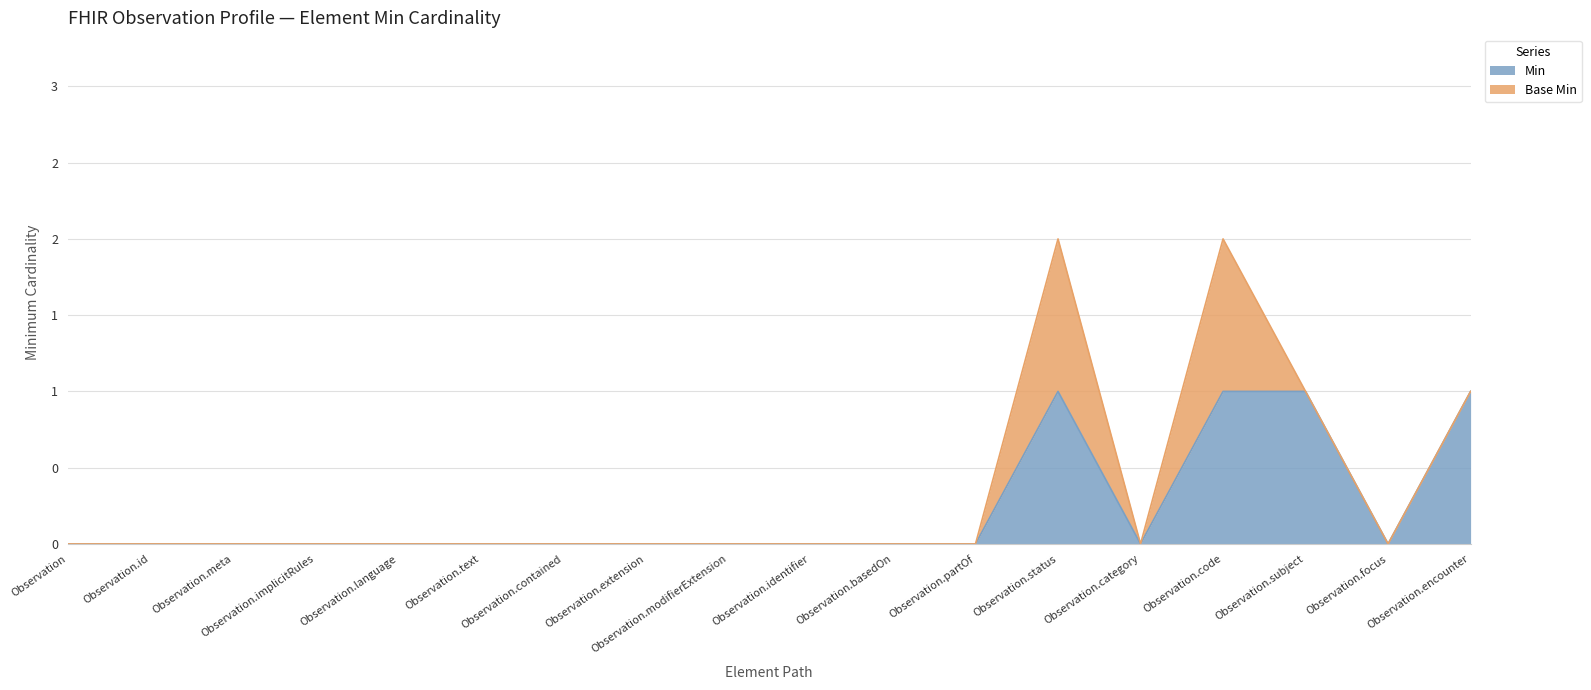

Reading left to right, extract all data points from this chart.

0	0	0	0	0	0	0	0	0	0	0	0	1	0	1	1	0	1